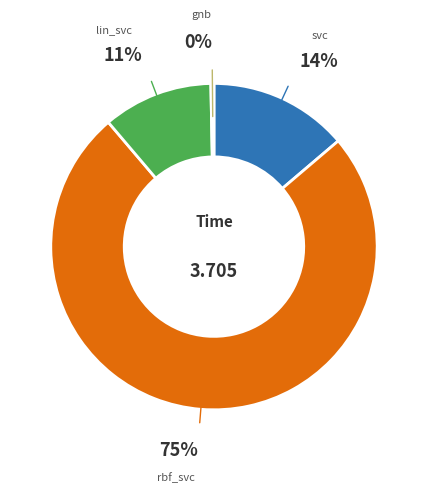

Is there a majority slice in this chart?

Yes